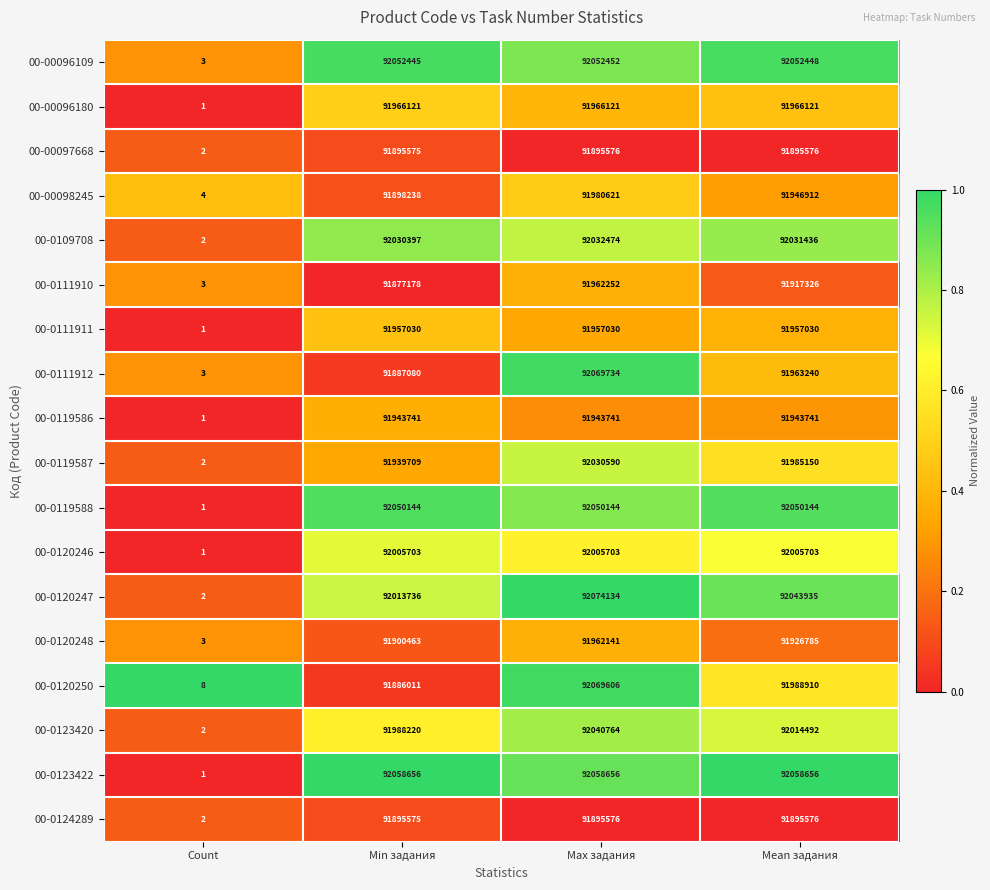

What is the difference between the second highest and minimum values in the 00-0120248 series?

91926782